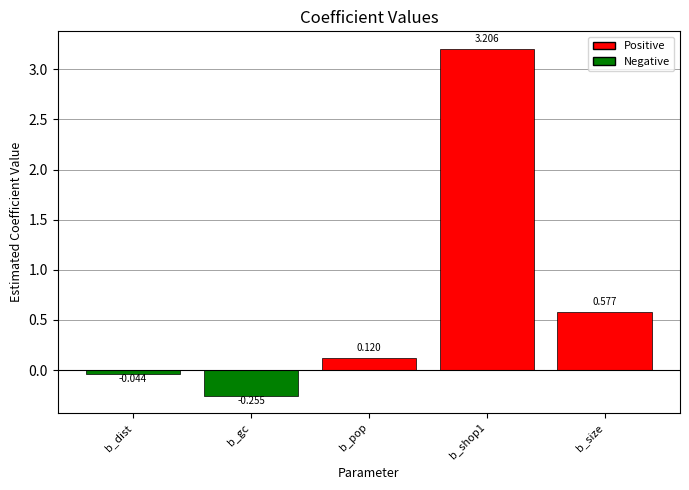

What is the label of the 3rd bar from the left?

b_pop